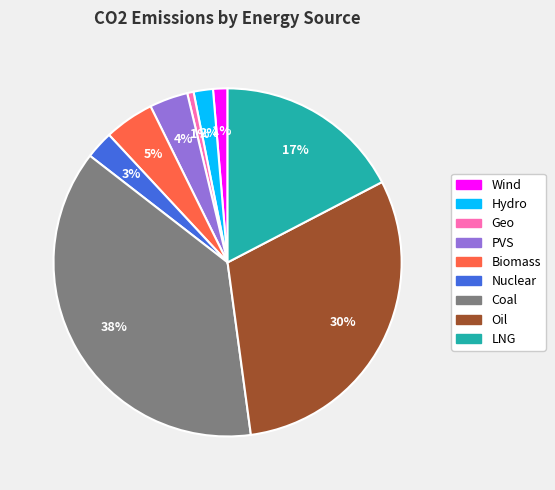

How many slices are in this pie chart?

9